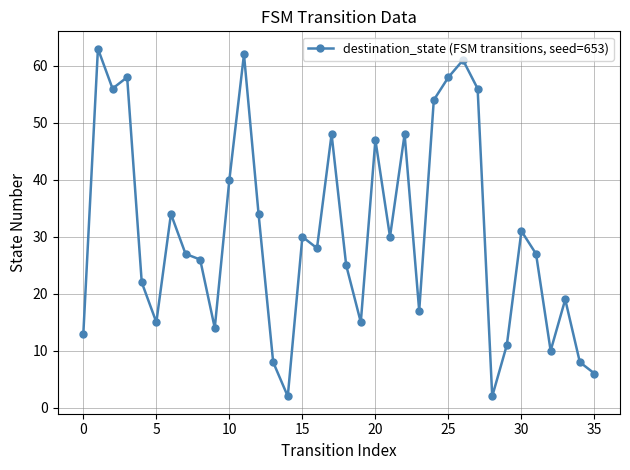

What is the difference between the maximum and minimum values?

61